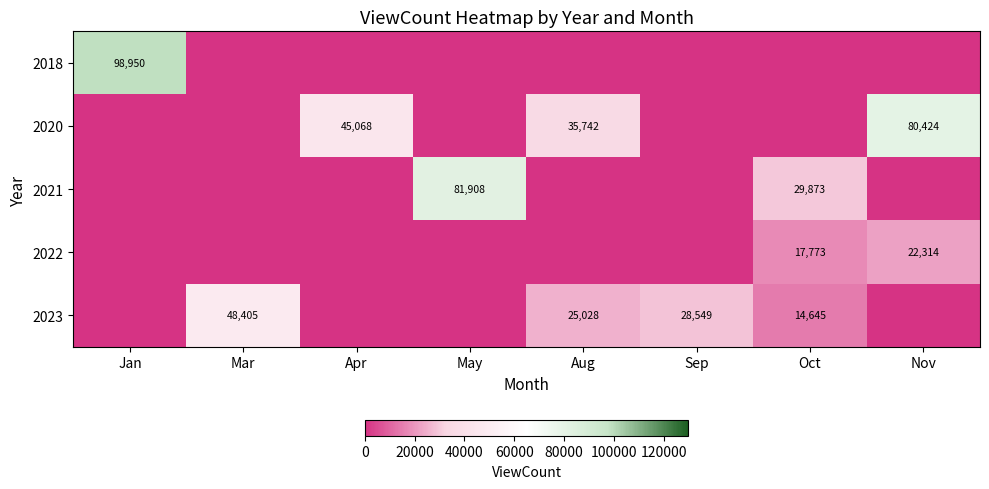

Which category has the highest value in the 2023 series?

Mar